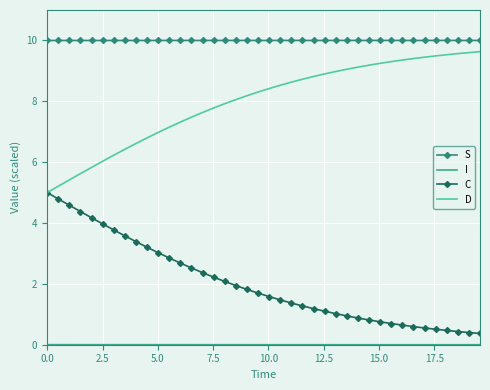

Which series has the largest total across all categories?

S